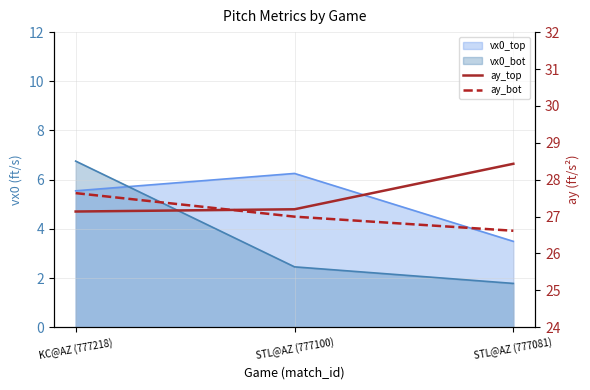

What is the sum of all ay_bot values?

81.2